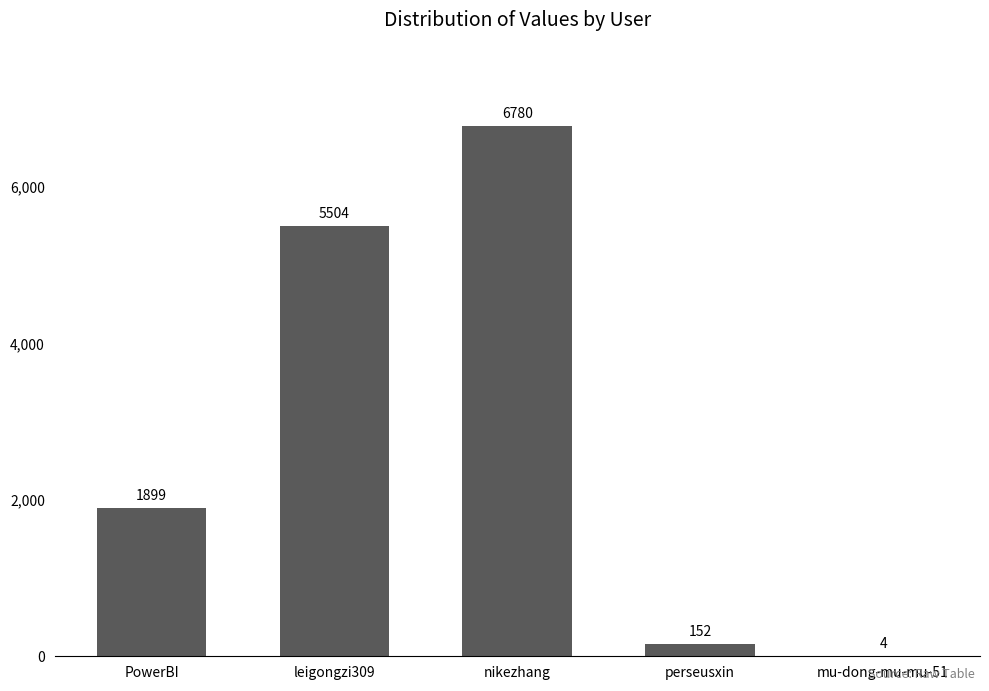

Where is the data nearest to the value 3392?

PowerBI